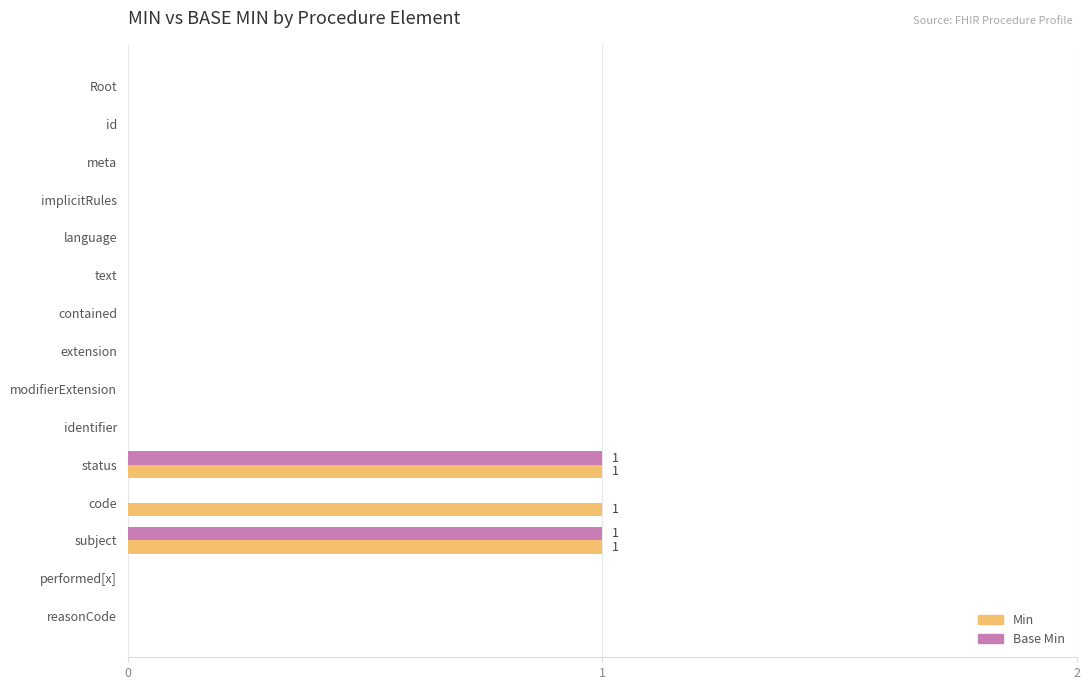

What is the highest value of the Base Min series?

1